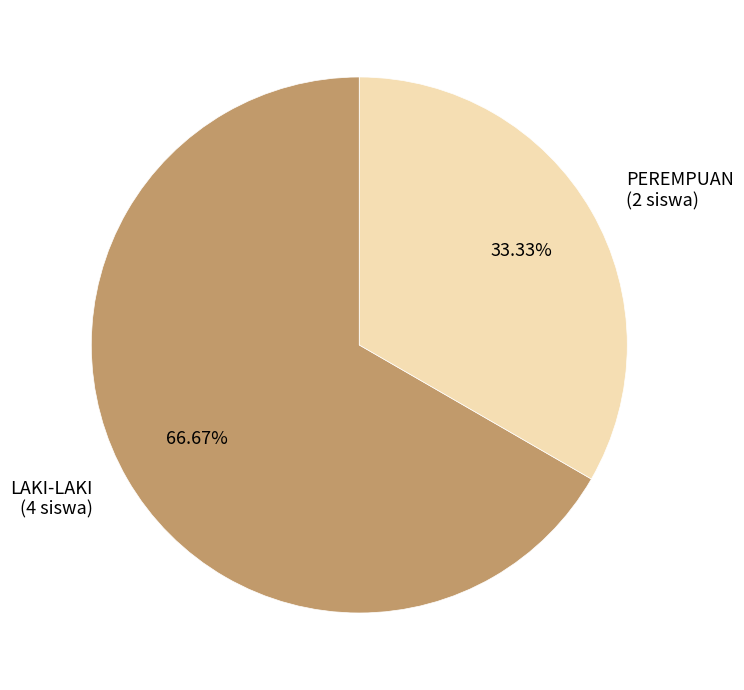

To the nearest percent, what is the difference between the largest and smallest slice percentages?

33%